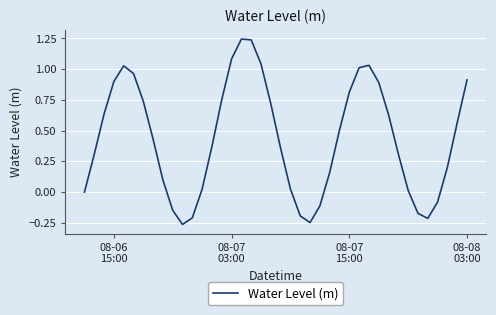

What is the difference between the maximum and minimum values?

1.5